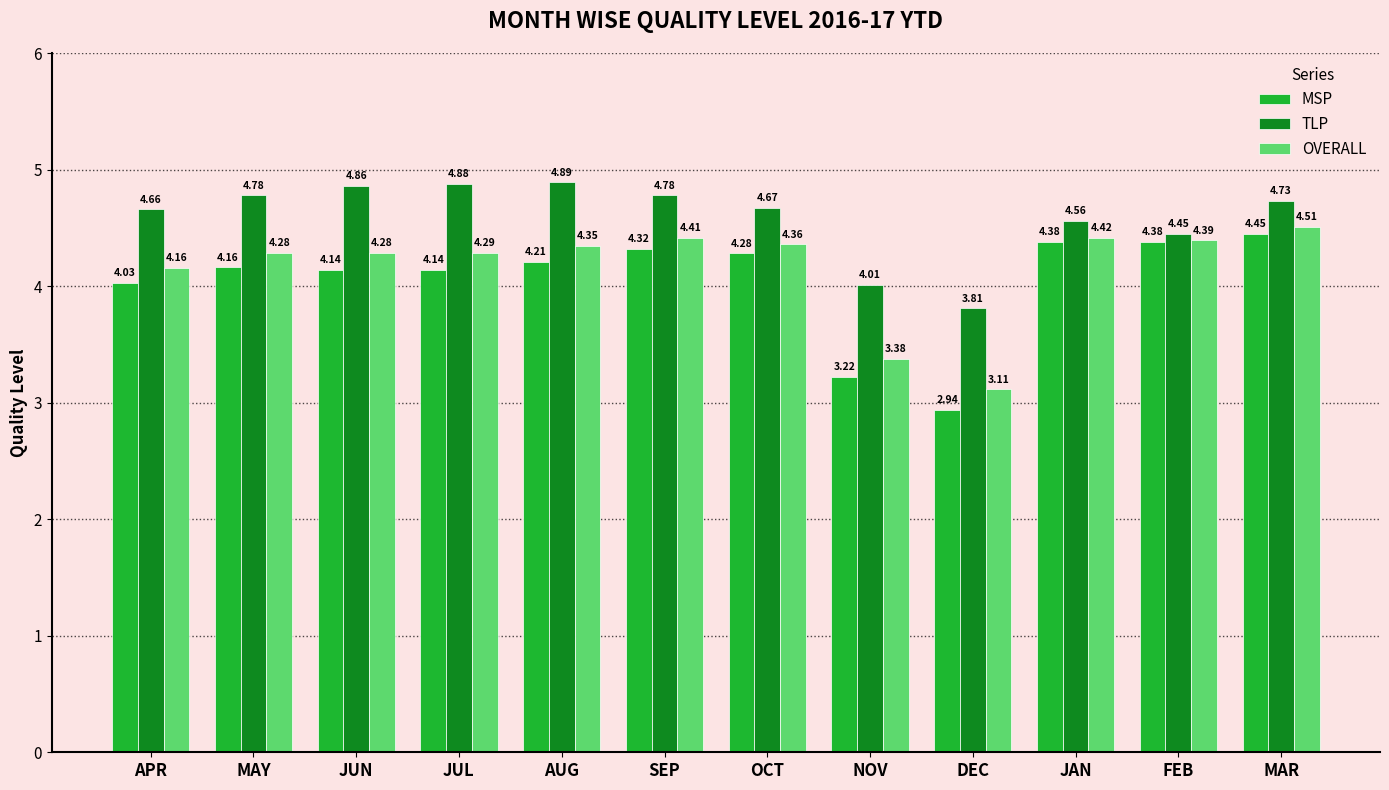

At which label is MSP closest to 3?

DEC